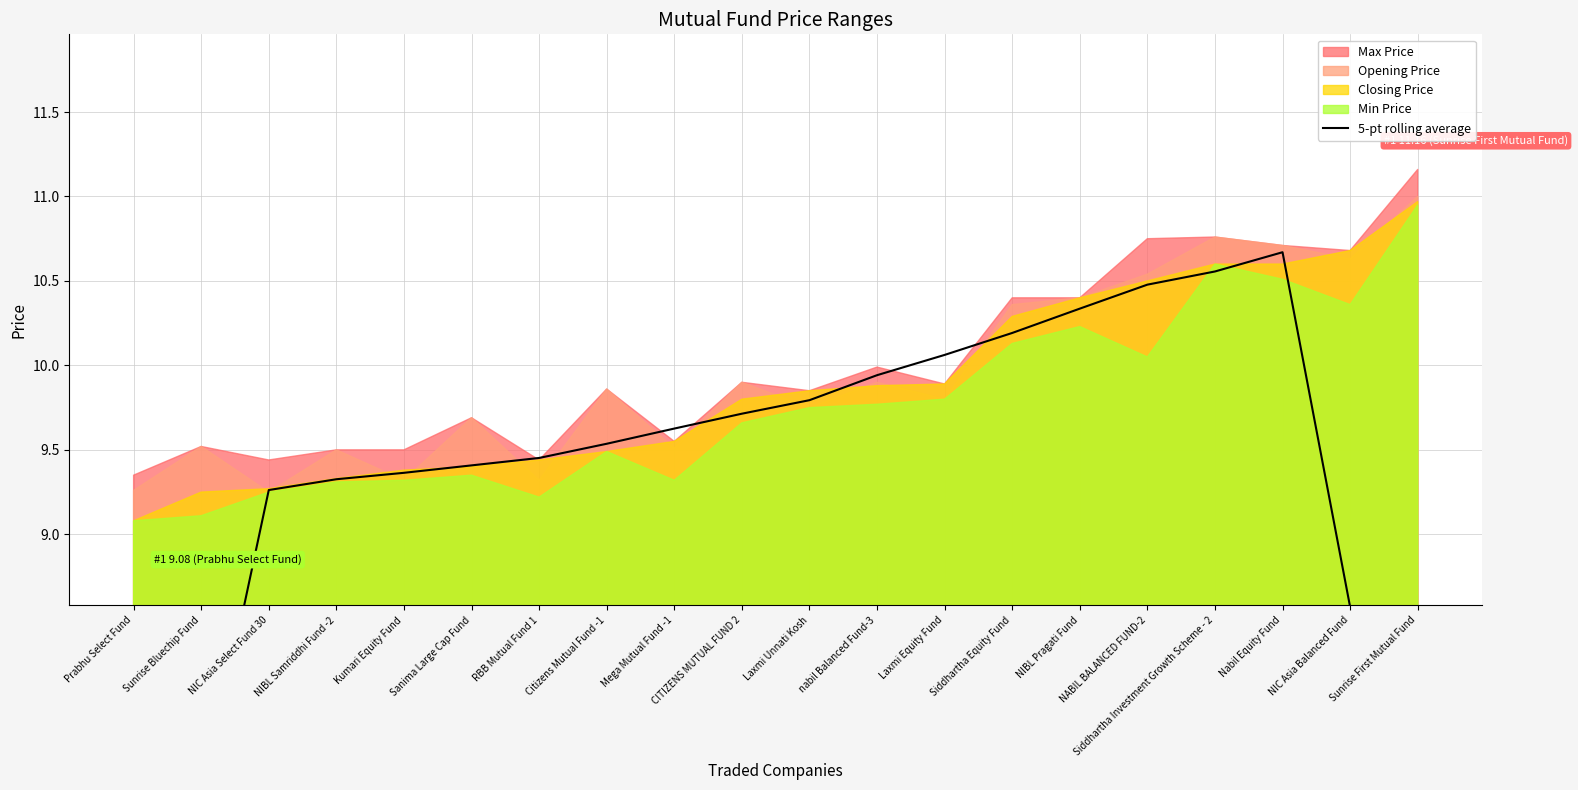

Reading right to left, list all the values displayed in this chart.

Sunrise First Mutual Fund=6.5	NIC Asia Balanced Fund=8.6	Nabil Equity Fund=10.7	Siddhartha Investment Growth Scheme - 2=10.6	NABIL BALANCED FUND-2=10.5	NIBL Pragati Fund=10.3	Siddhartha Equity Fund=10.2	Laxmi Equity Fund=10.1	nabil Balanced Fund-3=9.9	Laxmi Unnati Kosh=9.8	CITIZENS MUTUAL FUND 2=9.7	Mega Mutual Fund -1=9.6	Citizens Mutual Fund -1=9.5	RBB Mutual Fund 1=9.5	Sanima Large Cap Fund=9.4	Kumari Equity Fund=9.4	NIBL Samriddhi Fund -2=9.3	NIC Asia Select Fund 30=9.3	Sunrise Bluechip Fund=7.4	Prabhu Select Fund=5.5